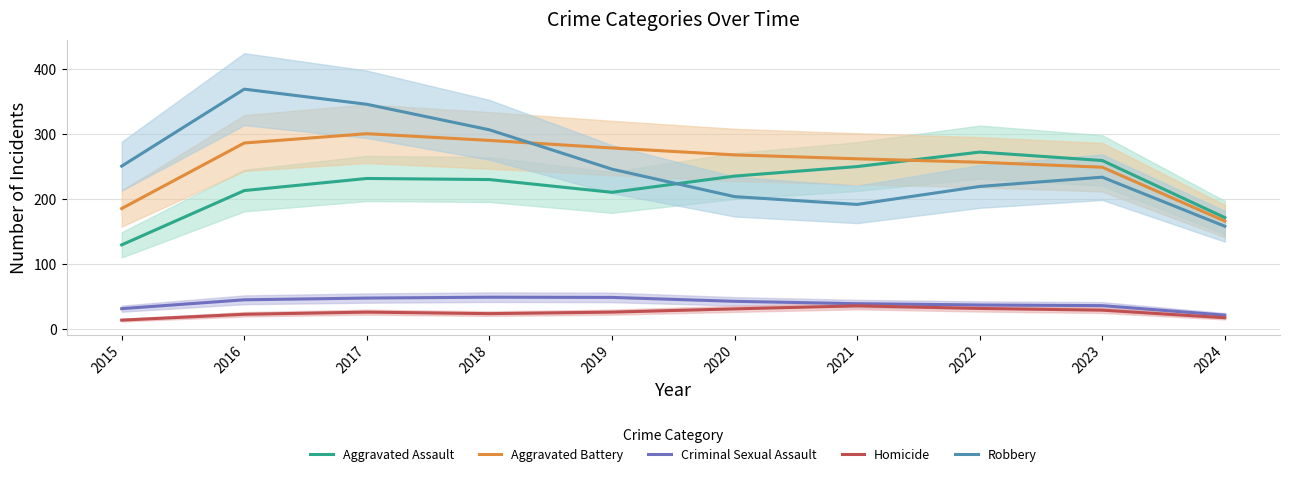

True or false: Homicide and Criminal Sexual Assault cross at least once.

False